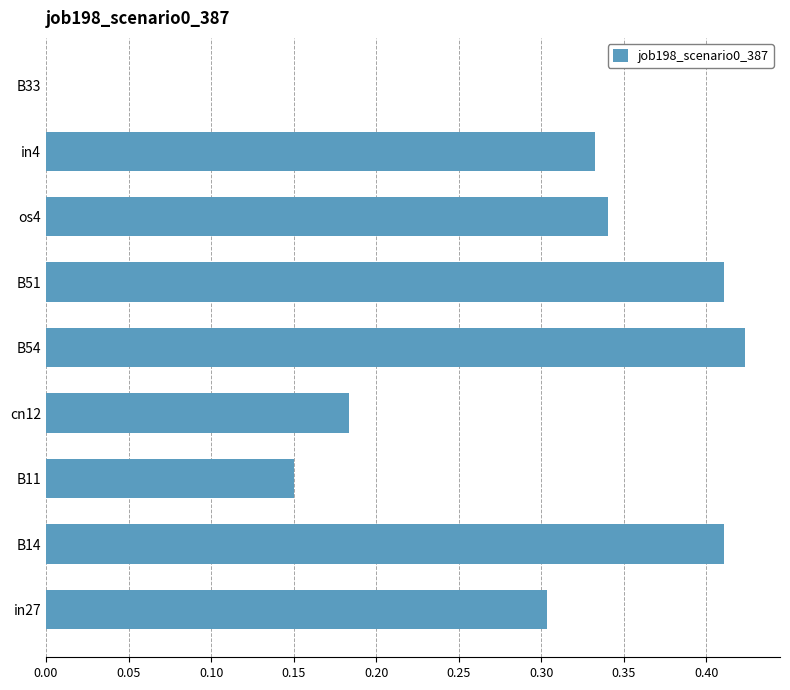

Are the bars grouped side by side (vs. stacked)?

No